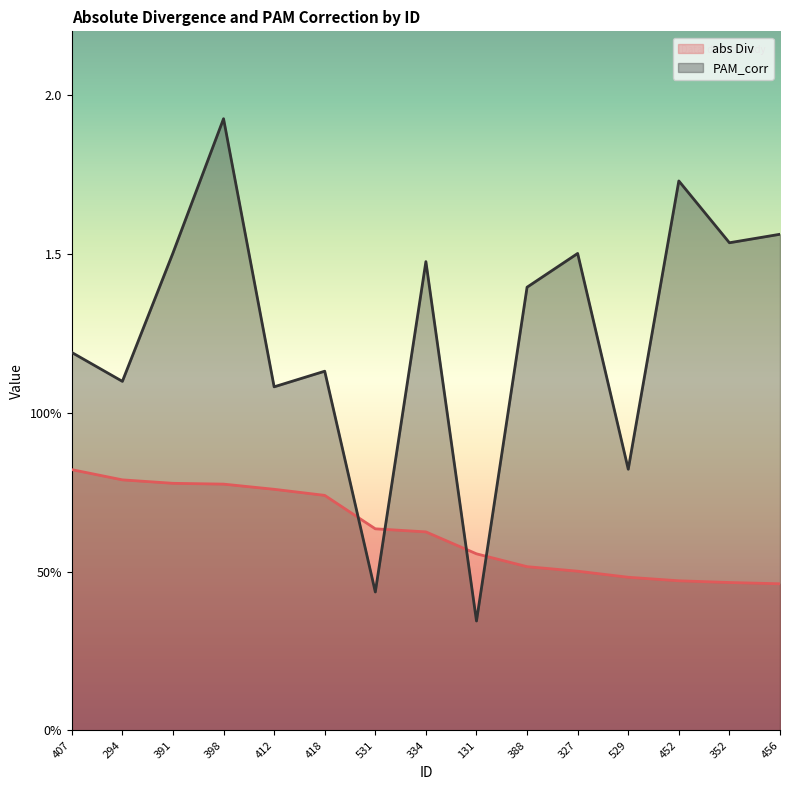

How many lines are shown in the chart?

2